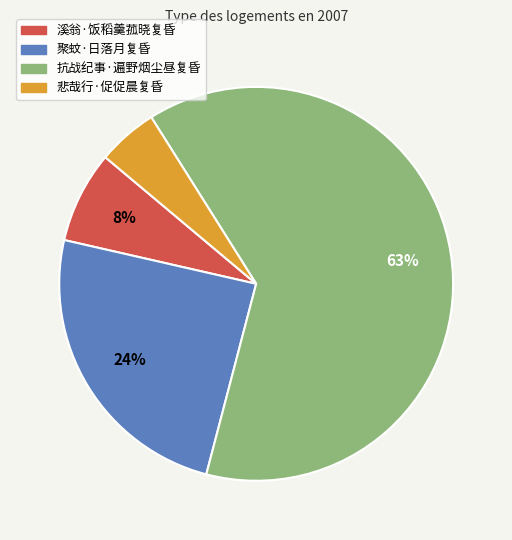

What percentage is the 溪翁·饭稻羹菰晓复昏 slice, to the nearest percent?

8%